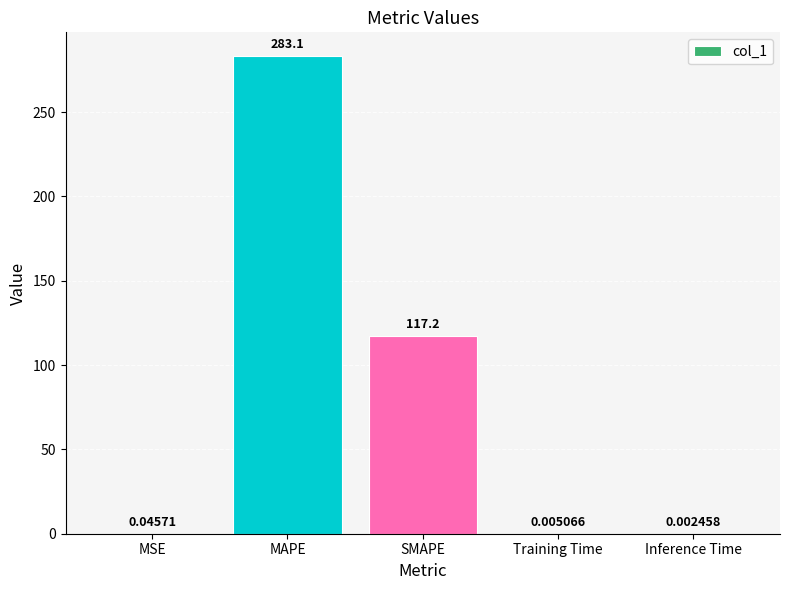

Which has a higher value, Training Time or SMAPE?

SMAPE